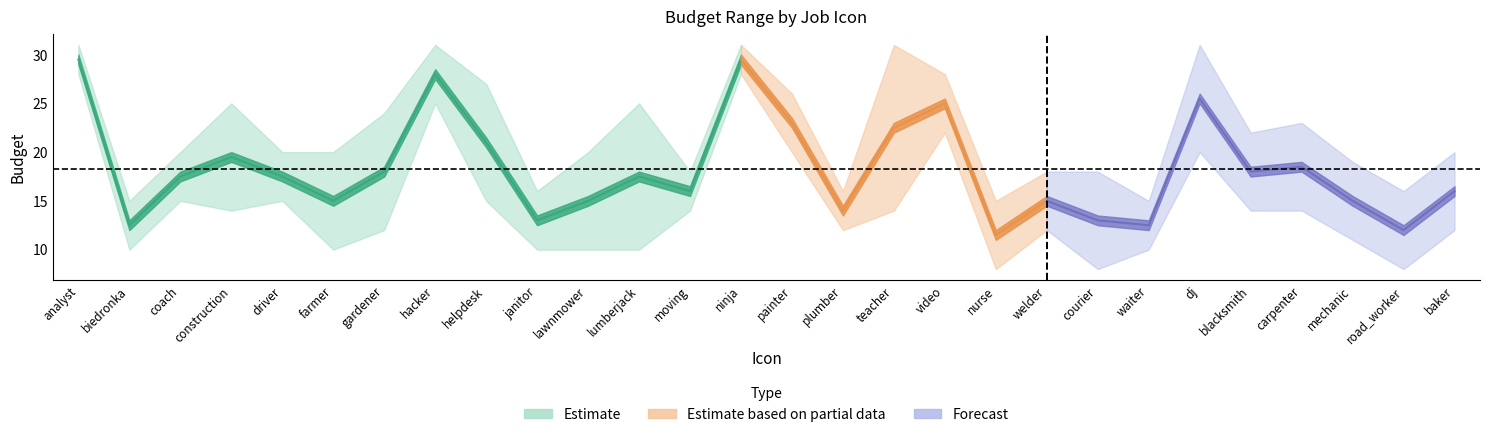

What is the maximum value for max_budget?

31